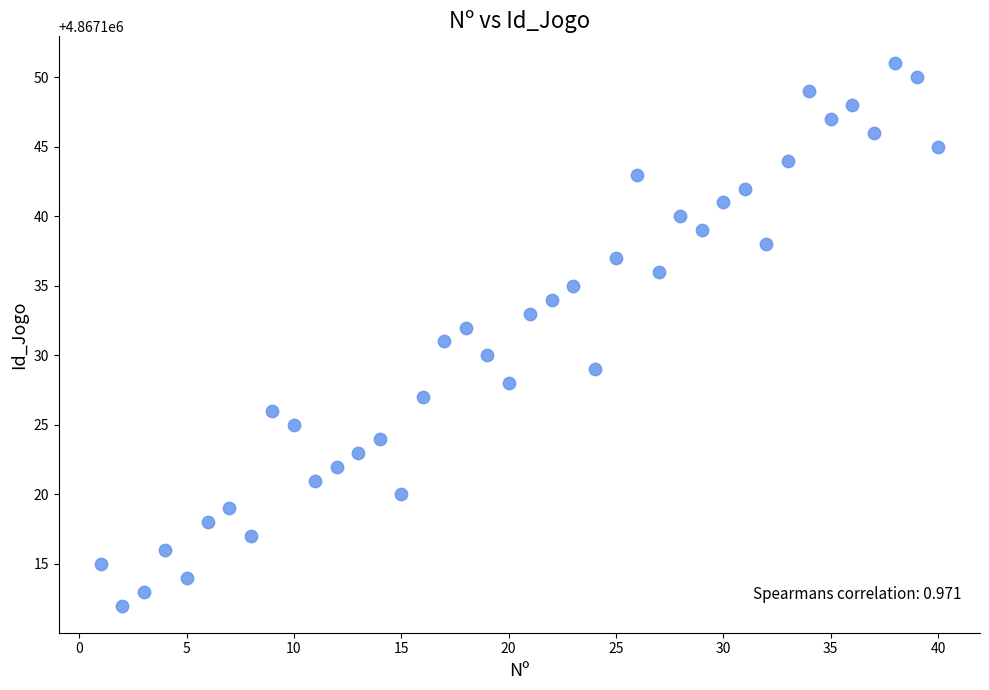

What is the range of X values (max minus min)?

39